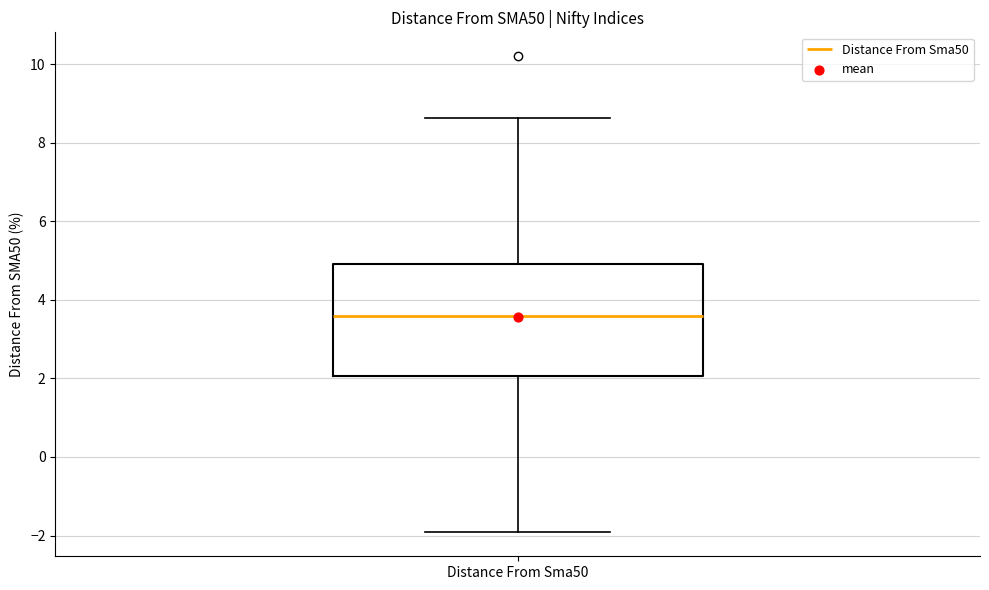

Where does the median line of the box for Distance From Sma50 sit on the y-axis? The values are not printed on the chart, so give them approximately, as read against the axis.

3.6